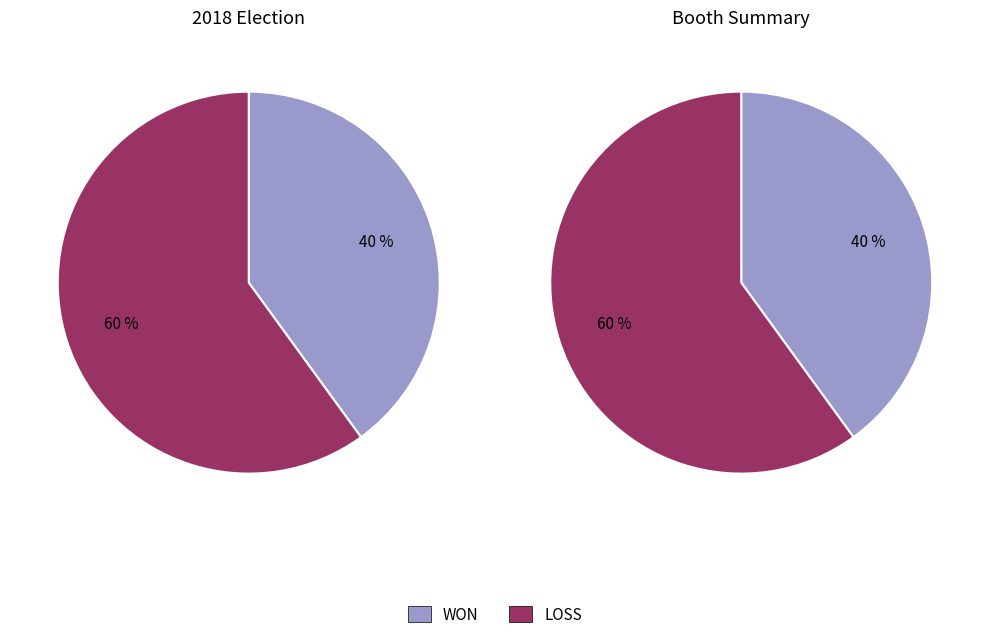

To the nearest percent, what is the average slice percentage?

50%